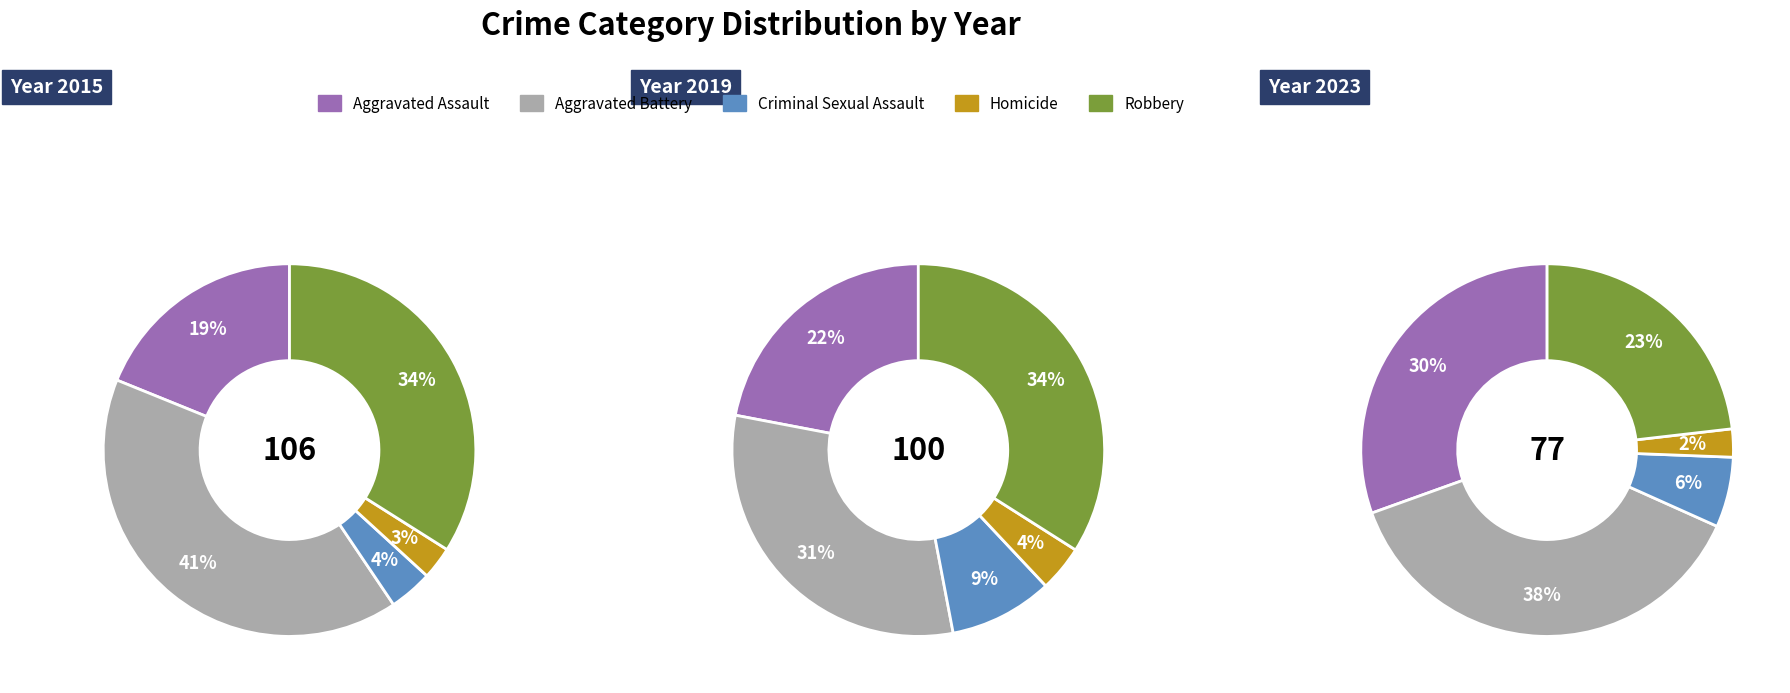

What percentage is the Homicide slice, to the nearest percent?

2%